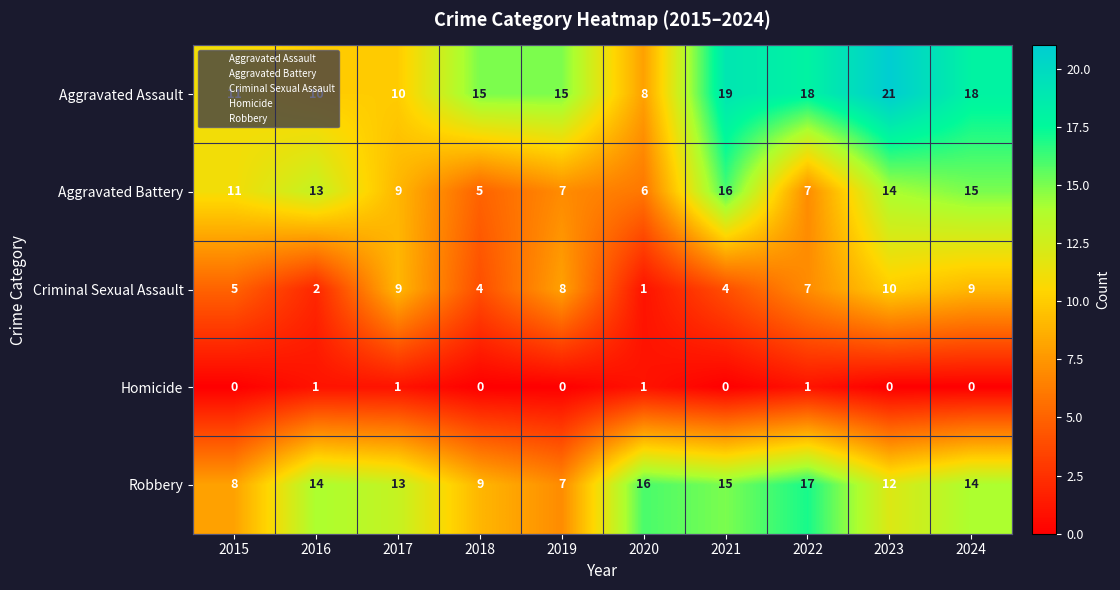

Is the value of Homicide at 2022 greater than the value of Robbery at 2023?

No